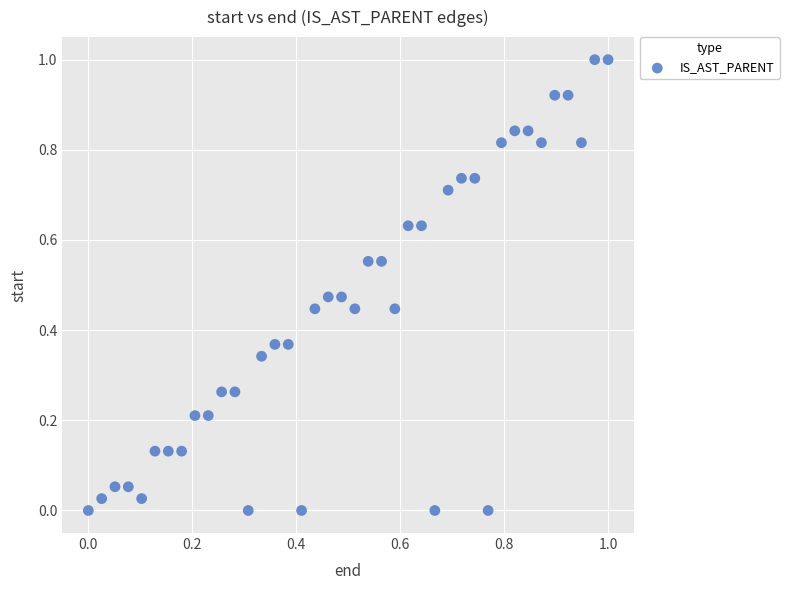

What is the range of X values (max minus min)?

1.0